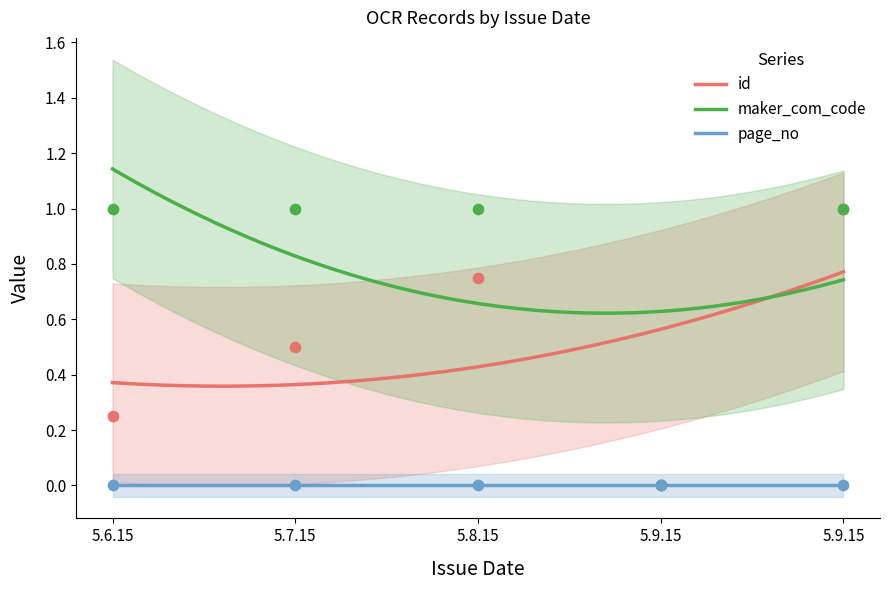

True or false: page_no and id intersect in this chart.

False